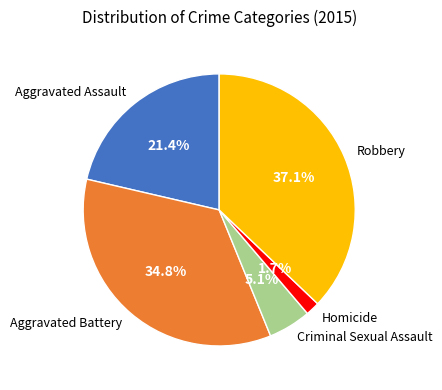

What is the smallest slice in the pie chart?

Homicide